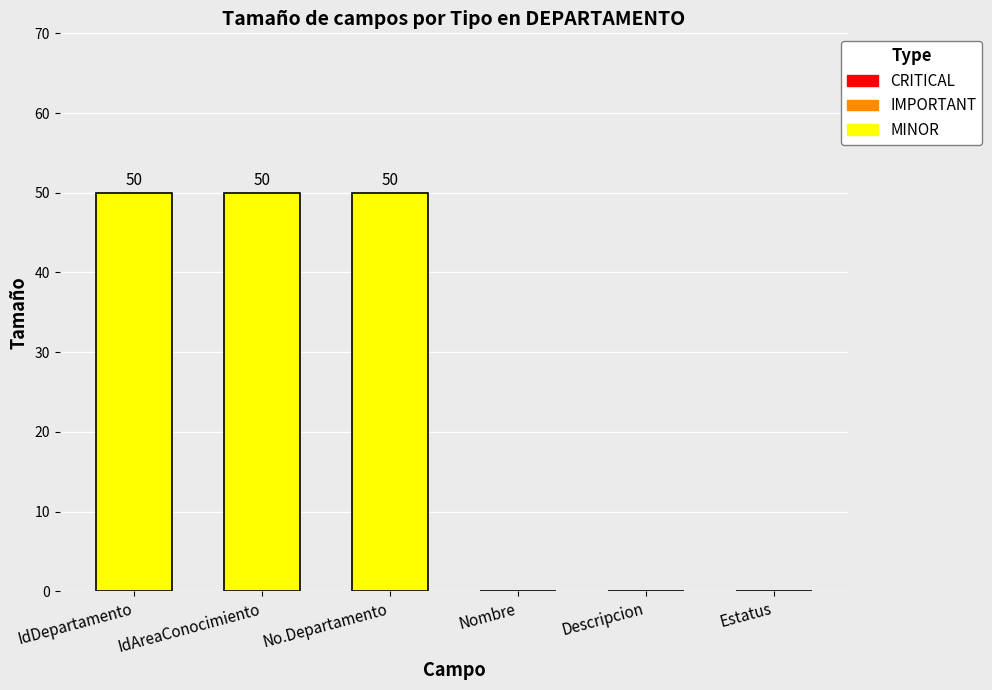

What is the maximum value shown in the chart?

50